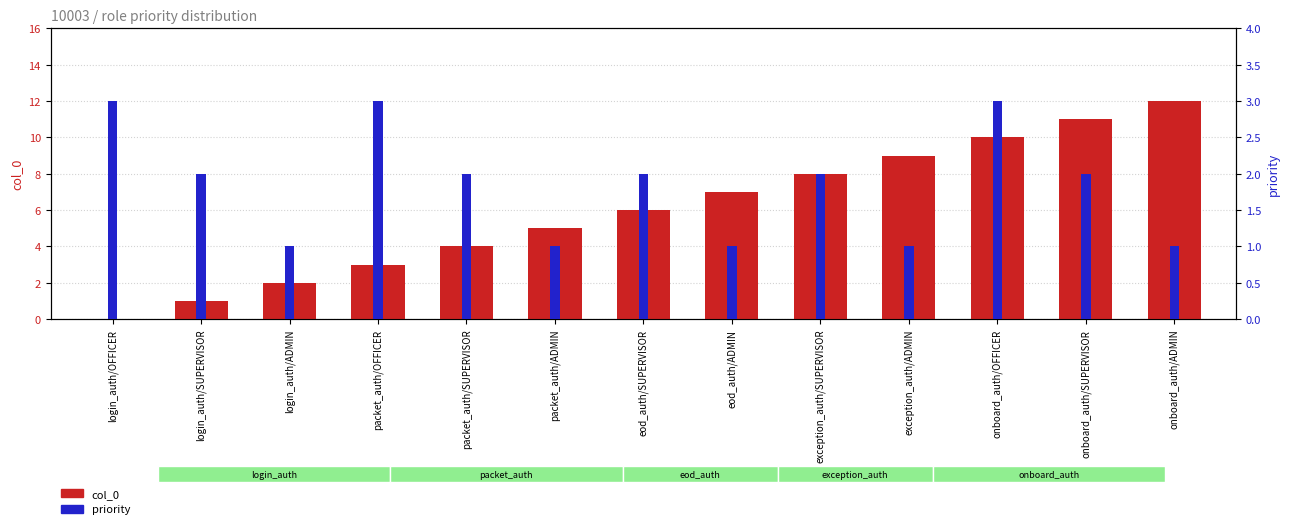

At how many categories does at least one series exceed 2?

11